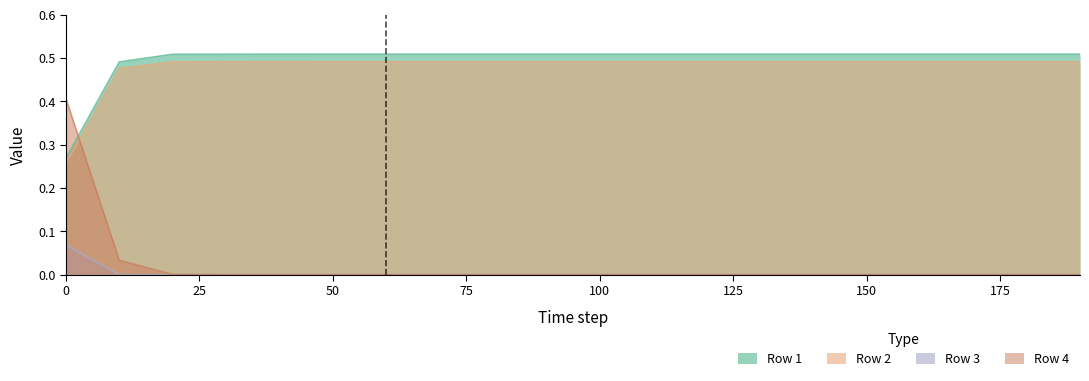

At which label is Row 4 closest to 0?

50